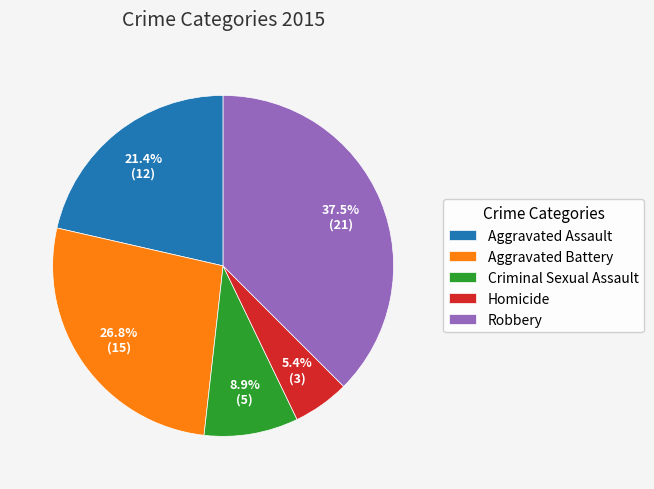

To the nearest percent, what portion does Criminal Sexual Assault represent?

9%